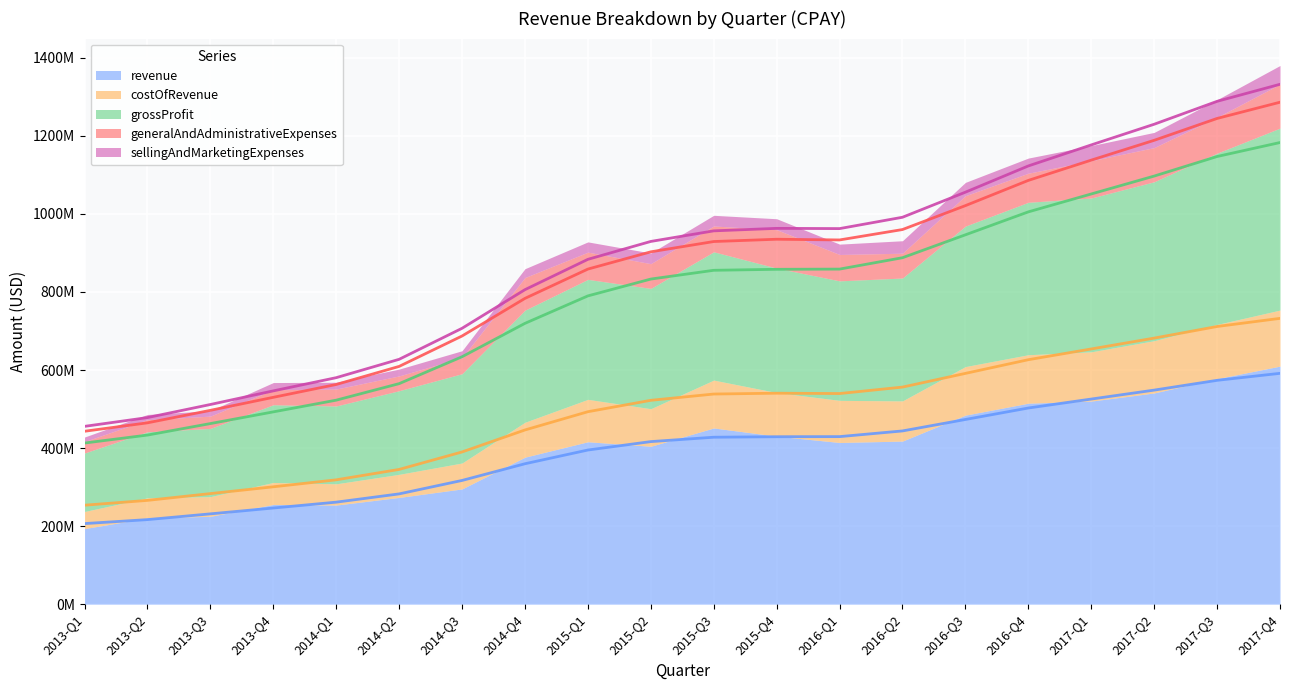

List the labels in order of grossProfit value, smallest first.

2013-Q1, 2013-Q2, 2013-Q3, 2013-Q4, 2014-Q1, 2014-Q2, 2014-Q3, 2014-Q4, 2015-Q1, 2015-Q2, 2015-Q3, 2016-Q1, 2015-Q4, 2016-Q2, 2016-Q3, 2016-Q4, 2017-Q1, 2017-Q2, 2017-Q3, 2017-Q4